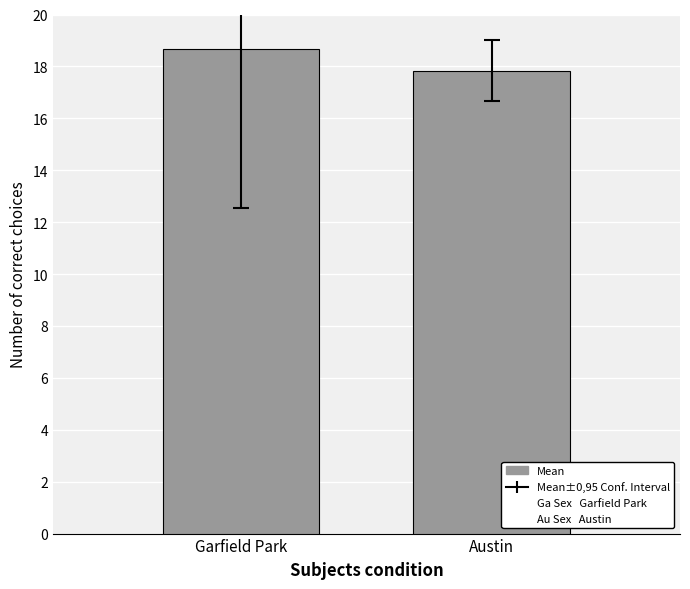

What is the difference between the maximum and minimum values?

0.8